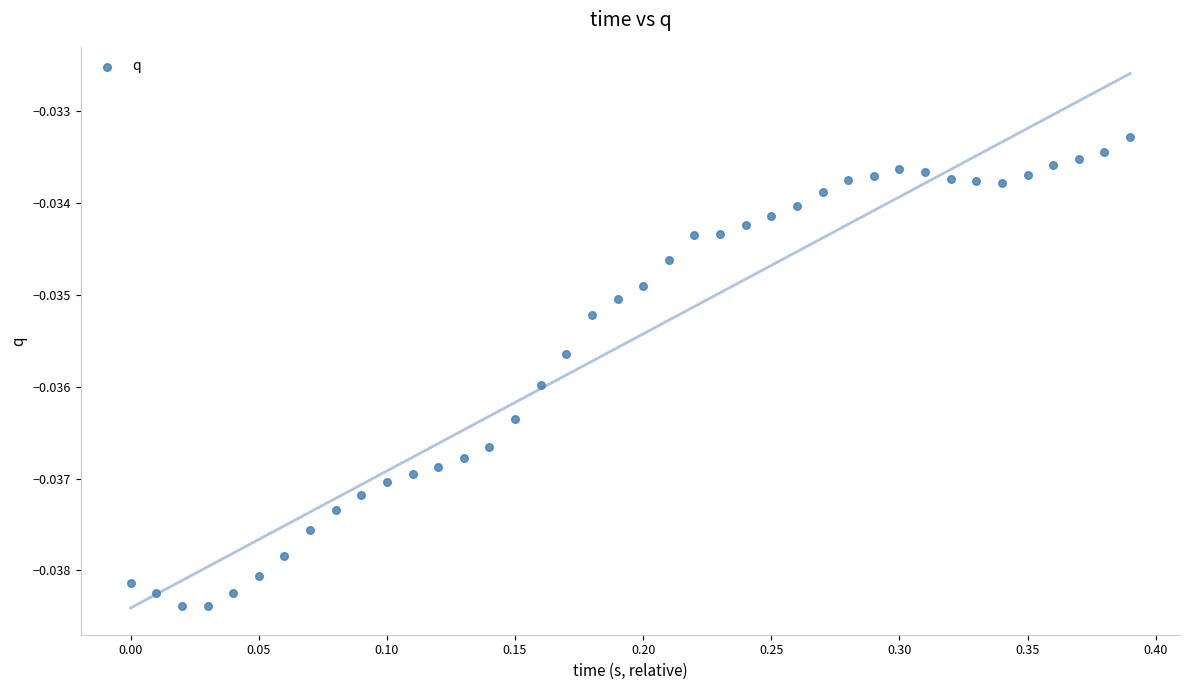

What is the range of X values (max minus min)?

0.4